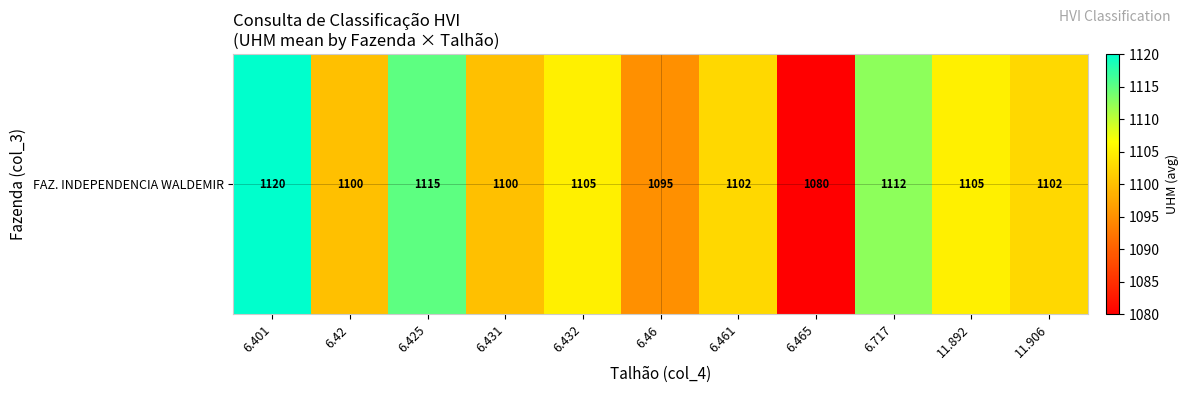

Which has a higher value, 11.892 or 6.46?

11.892